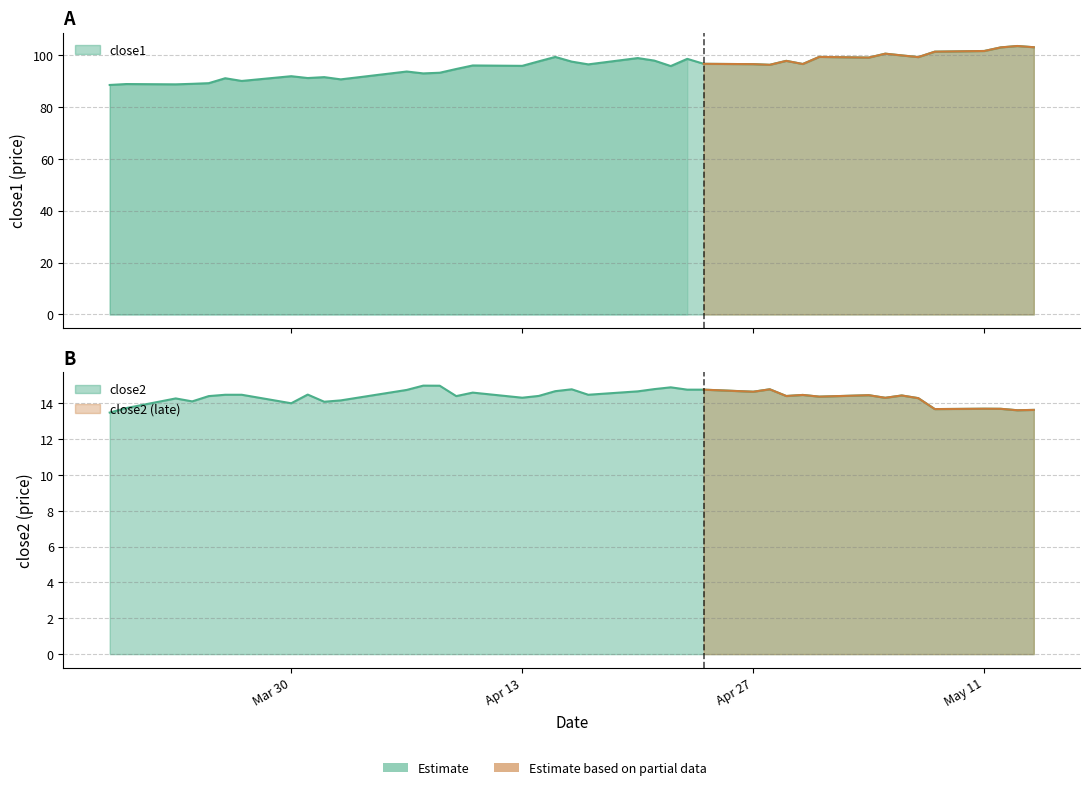

What is the sum of all close1 values?

3832.8